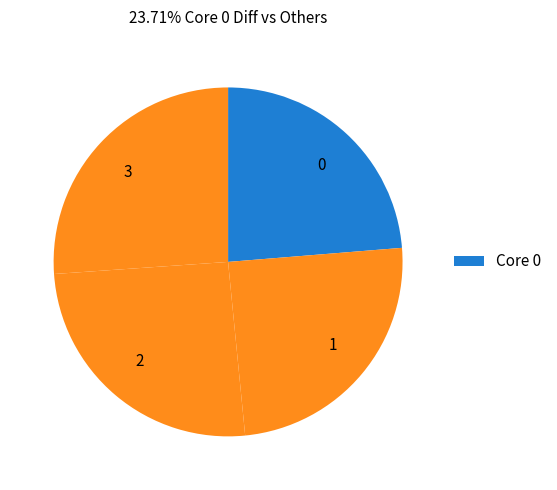

Is it true that 3 is 19% of the pie?

False